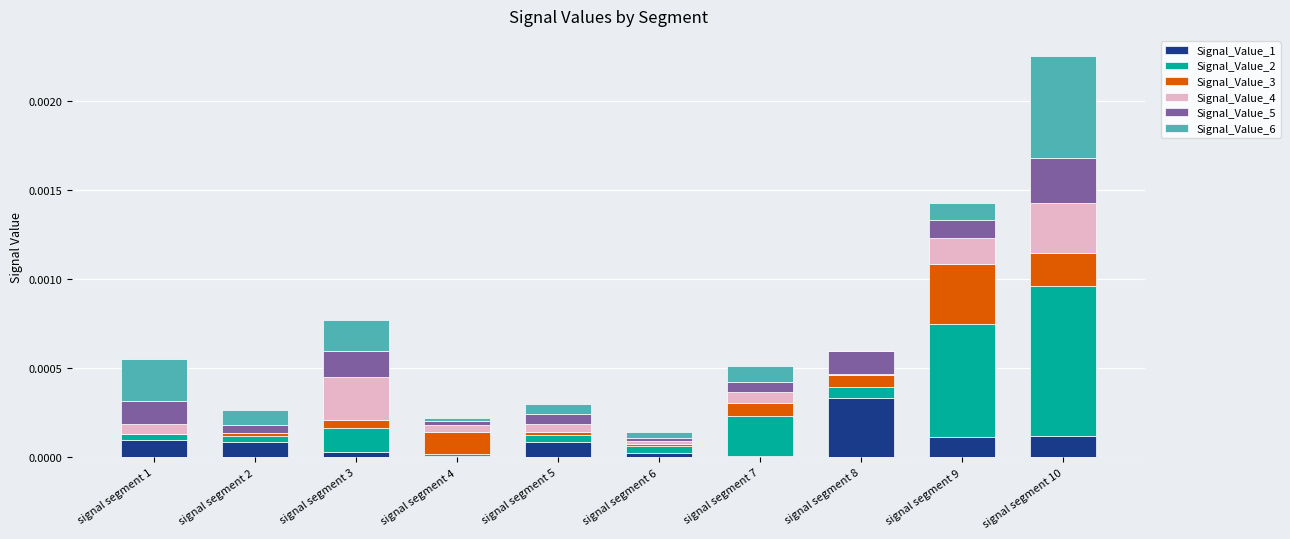

At which category is the sum across all series the highest?

signal segment 10